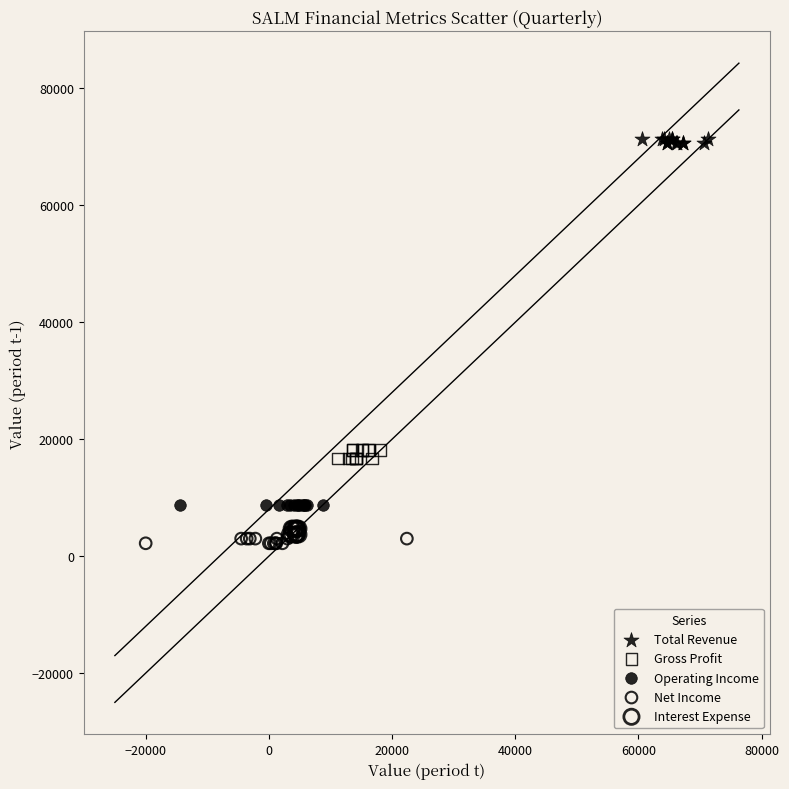

Which series reaches the maximum Y coordinate?

Total Revenue